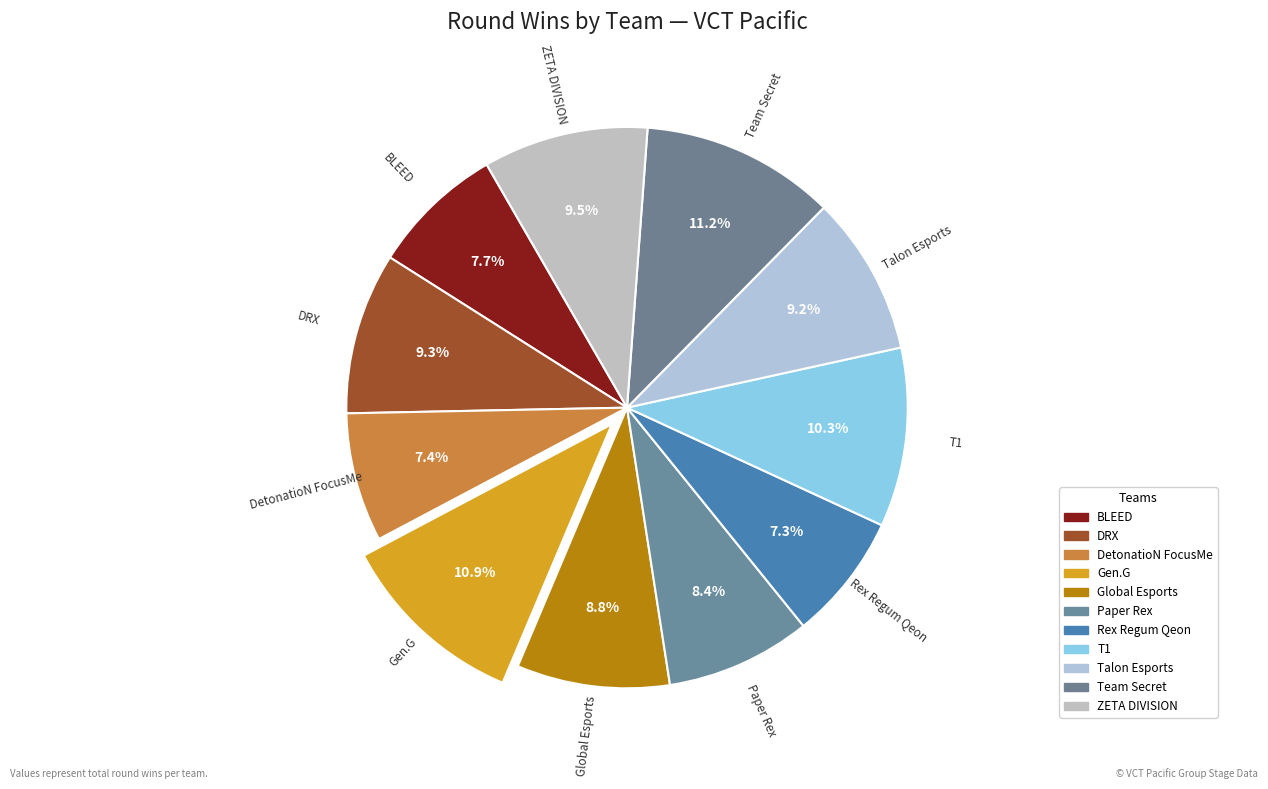

Combined, what portion of the pie is Global Esports and BLEED?

16.5%